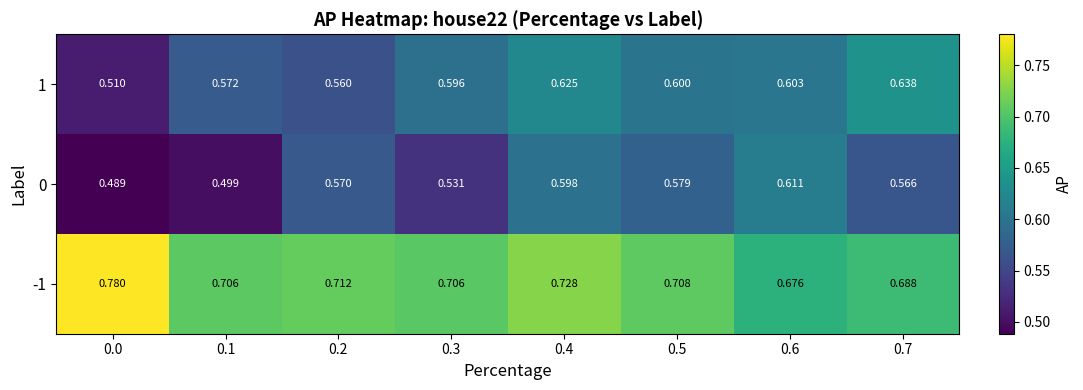

Reading left to right, transcribe all the data shown in this chart.

-1: 0.0=0.8	0.1=0.7	0.2=0.7	0.3=0.7	0.4=0.7	0.5=0.7	0.6=0.7	0.7=0.7
0: 0.0=0.5	0.1=0.5	0.2=0.6	0.3=0.5	0.4=0.6	0.5=0.6	0.6=0.6	0.7=0.6
1: 0.0=0.5	0.1=0.6	0.2=0.6	0.3=0.6	0.4=0.6	0.5=0.6	0.6=0.6	0.7=0.6